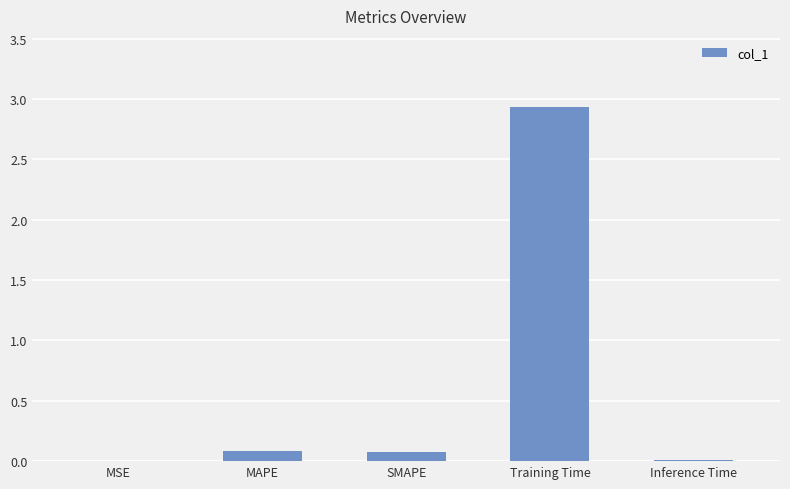

Between Inference Time and SMAPE, which is larger?

SMAPE